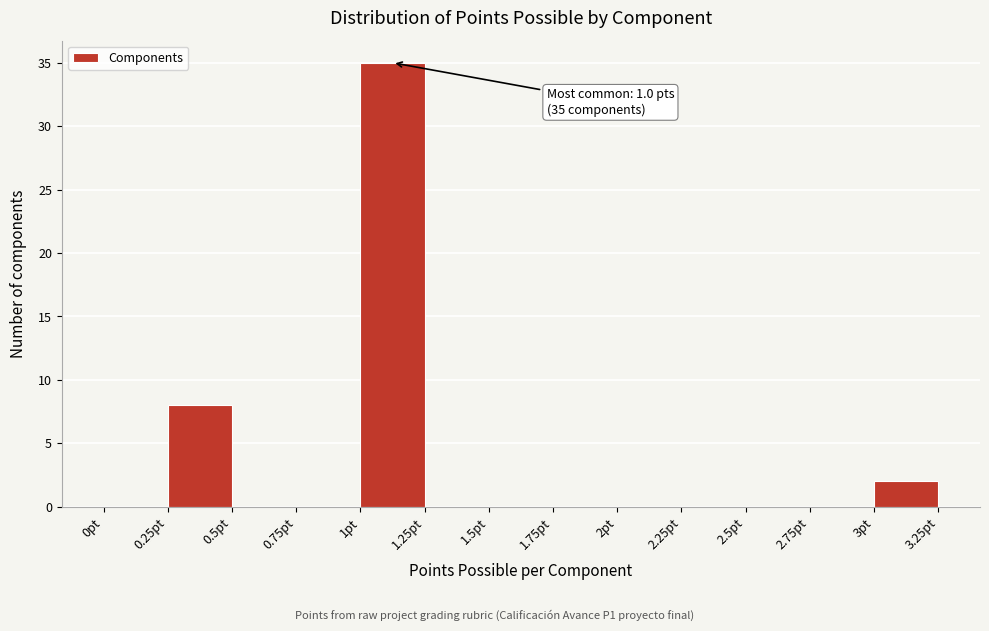

Over which range of the x-axis is the bar tallest?

1.00 to 1.25